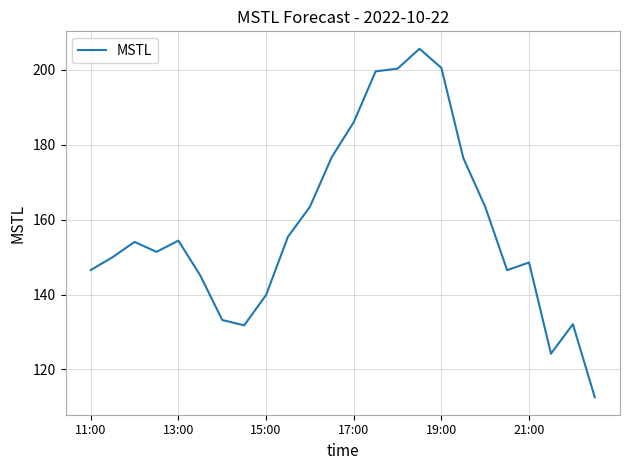

What is the smallest value displayed?

112.6